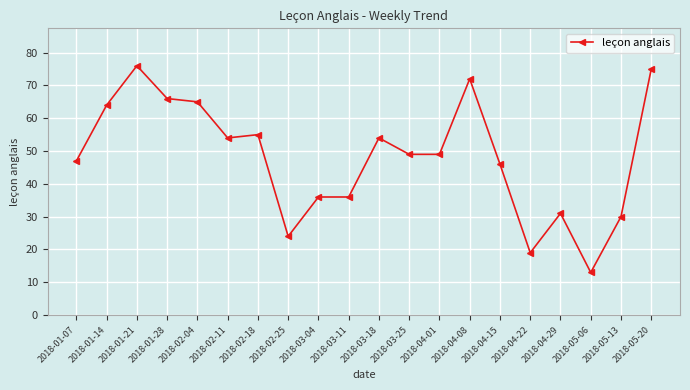

What is the label of the 4th point from the right?

2018-04-29